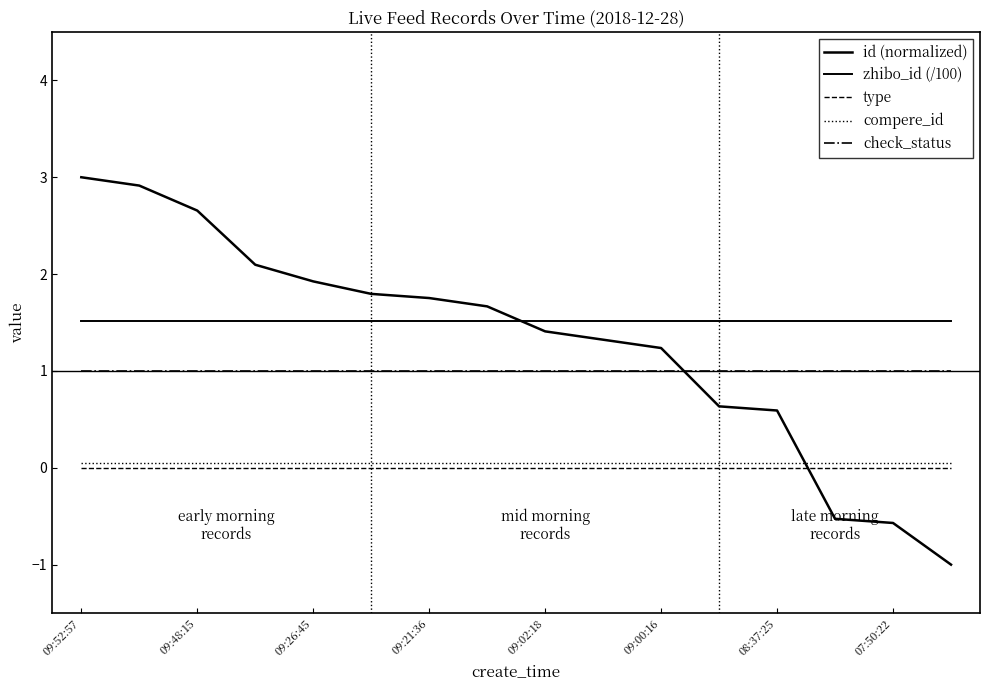

What is the value of the check_status point at the 16th from the left?

1.0